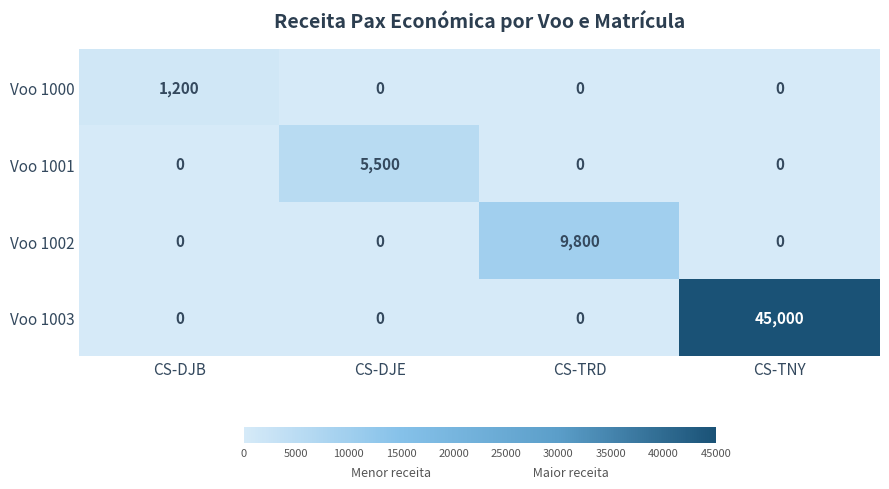

Which series has the widest spread of values?

Voo 1003